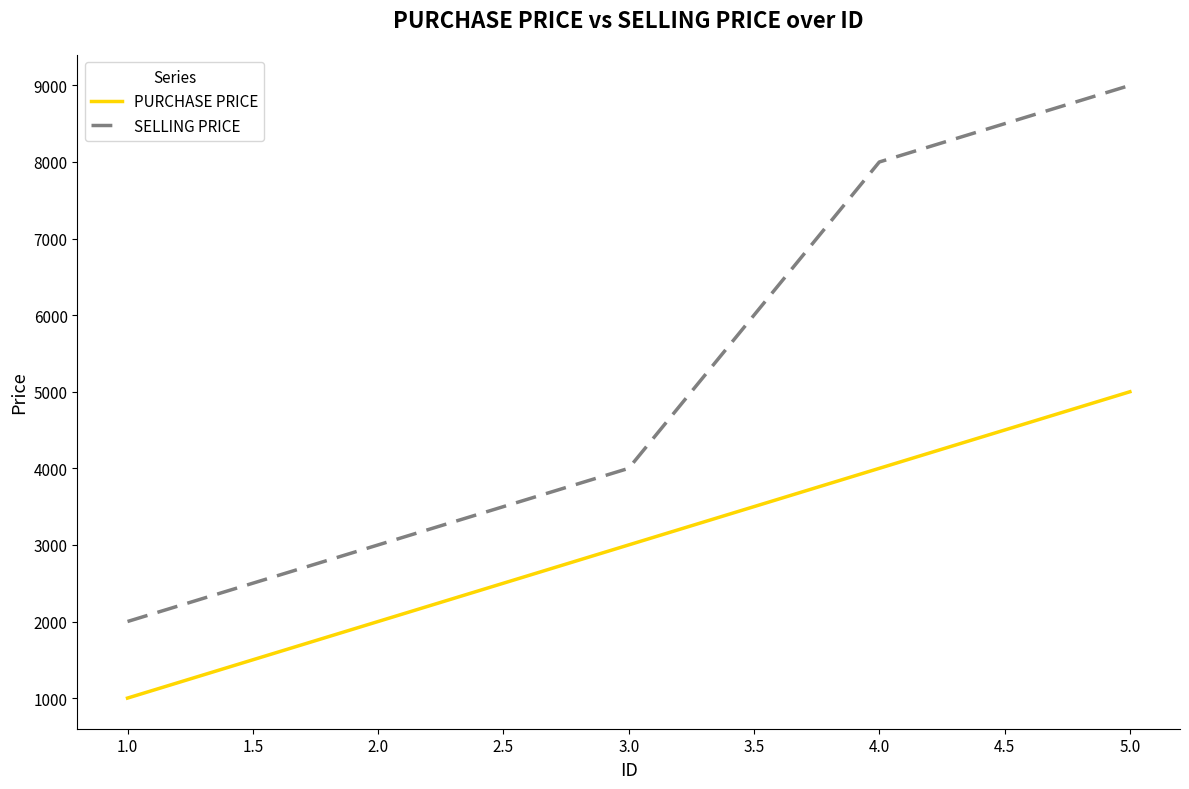

How many lines are shown in the chart?

2